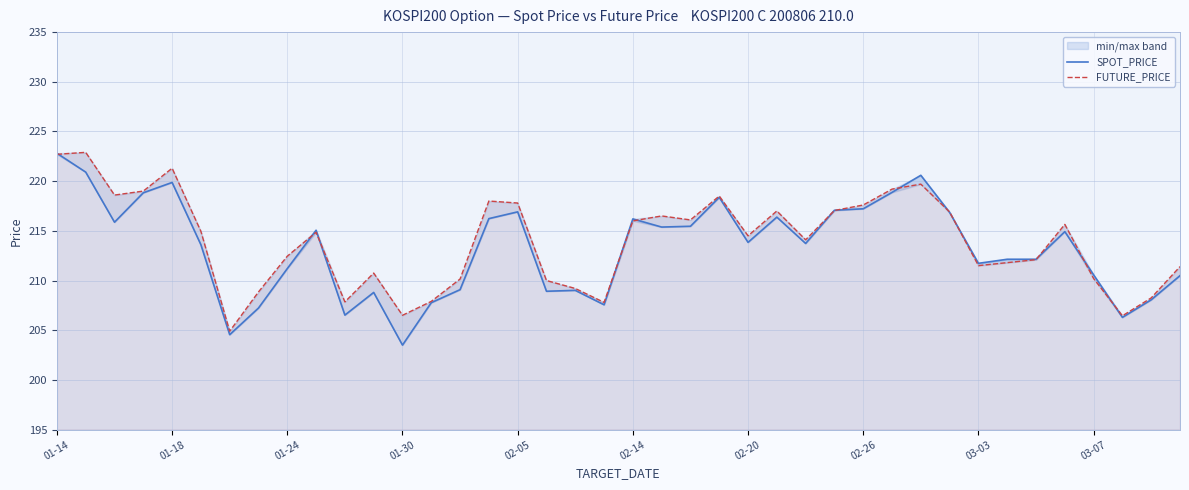

Rank the series at 37 from lowest to highest value.

SPOT_PRICE, FUTURE_PRICE